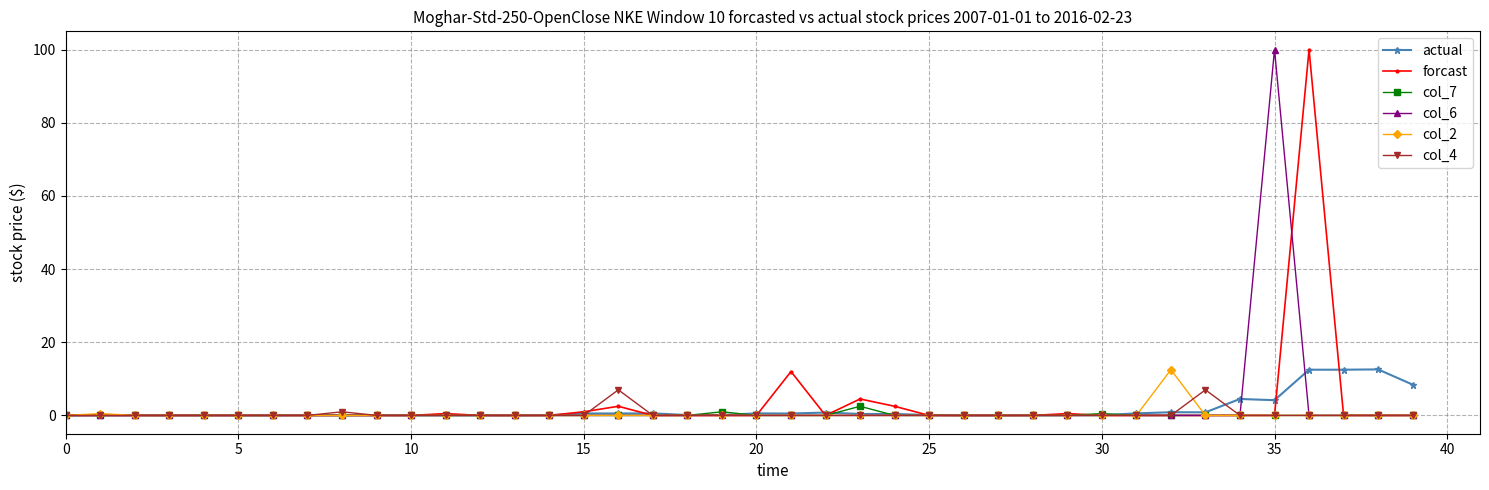

What is the value of the forcast point at the 25th from the left?

2.5